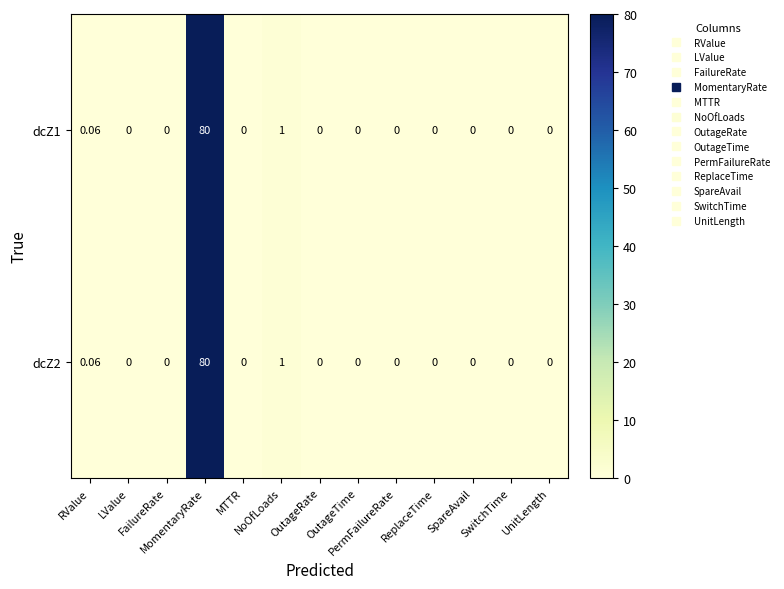

Count the number of data series in this chart.

2